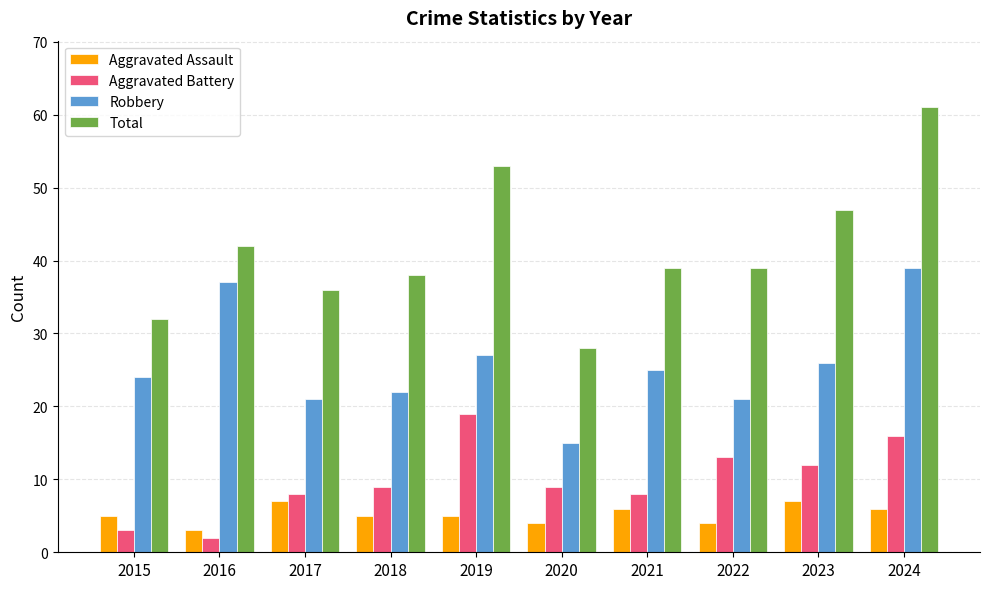

Rank the series at 2019 from highest to lowest value.

Total, Robbery, Aggravated Battery, Aggravated Assault